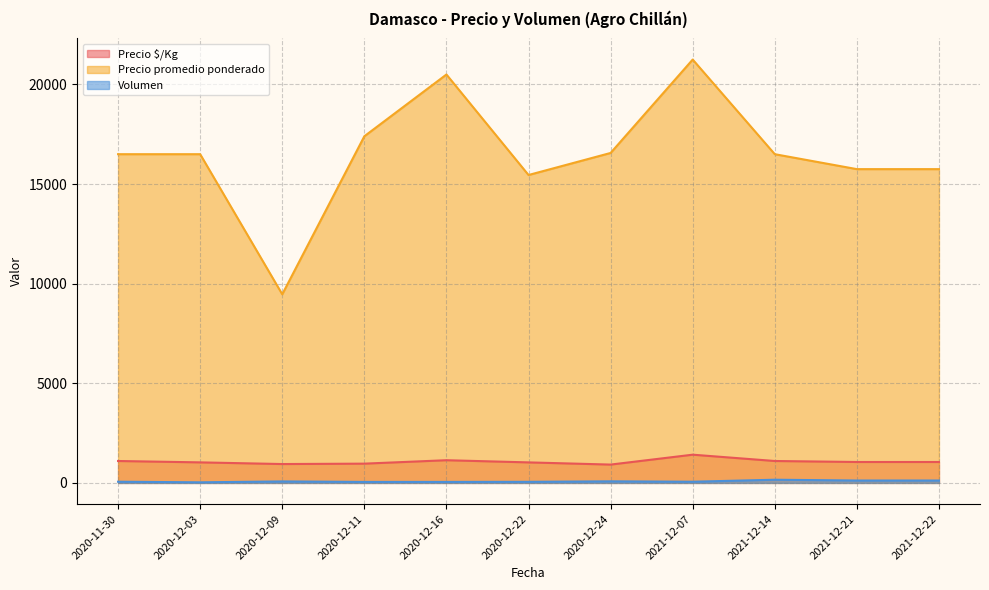

The Precio promedio ponderado series shows 15455 at 2020-12-22. True or false?

True